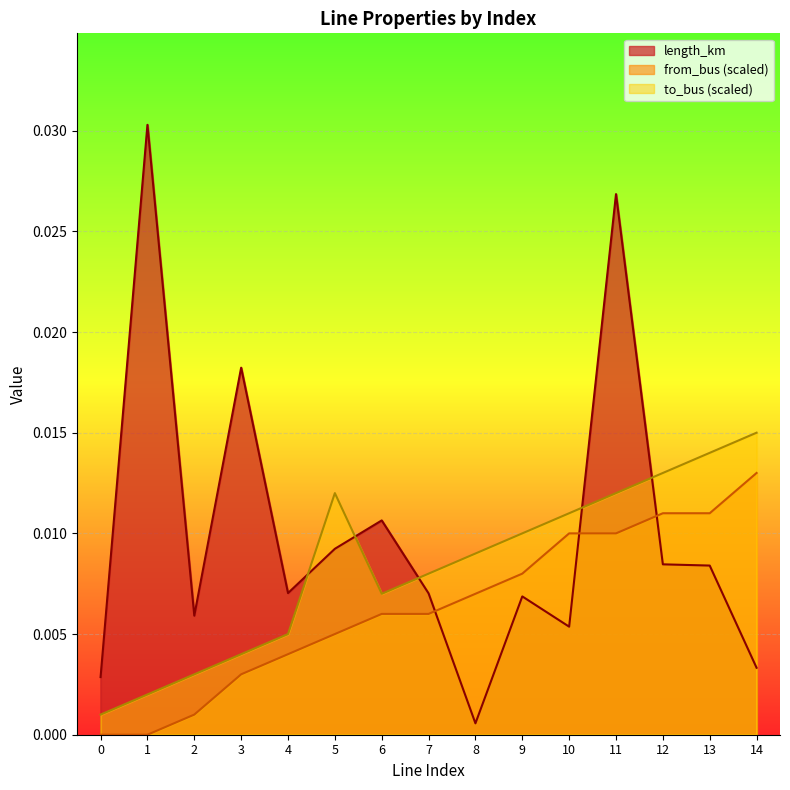

At which label does to_bus reach its peak?

14